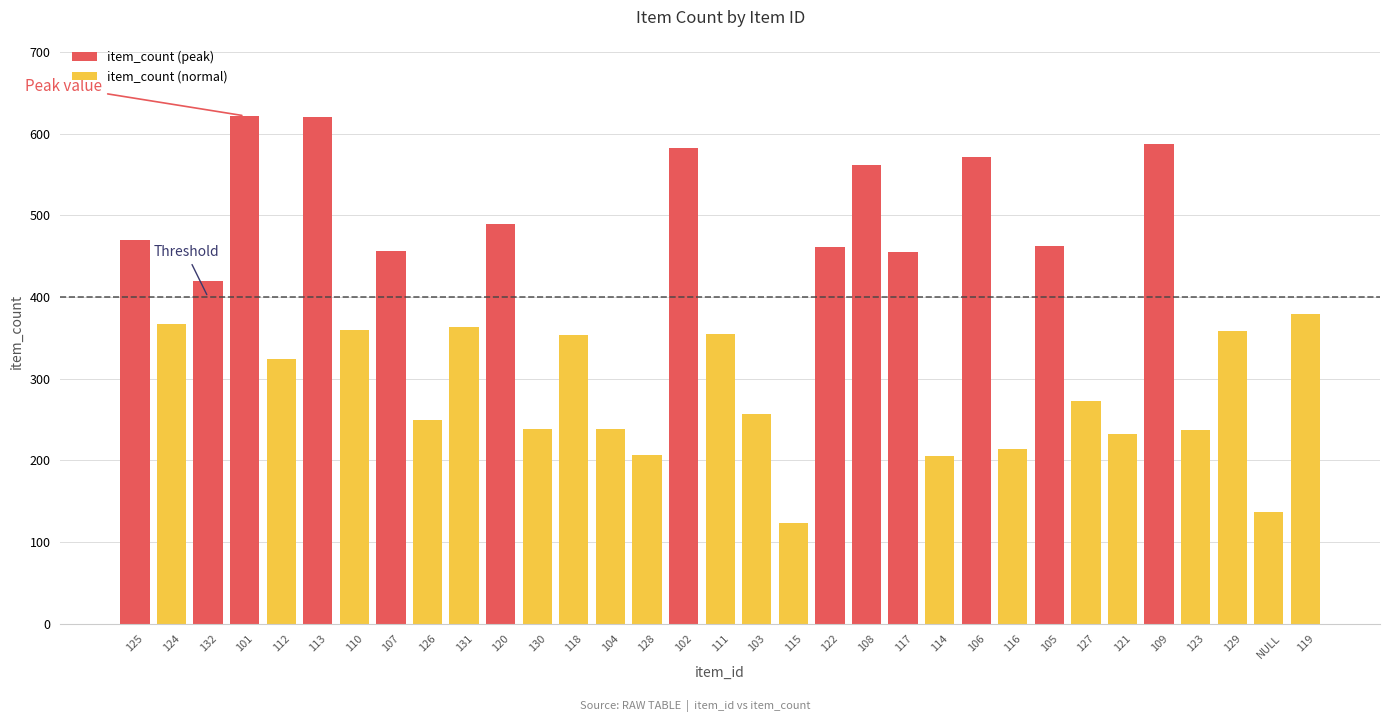

What is the average value?

371